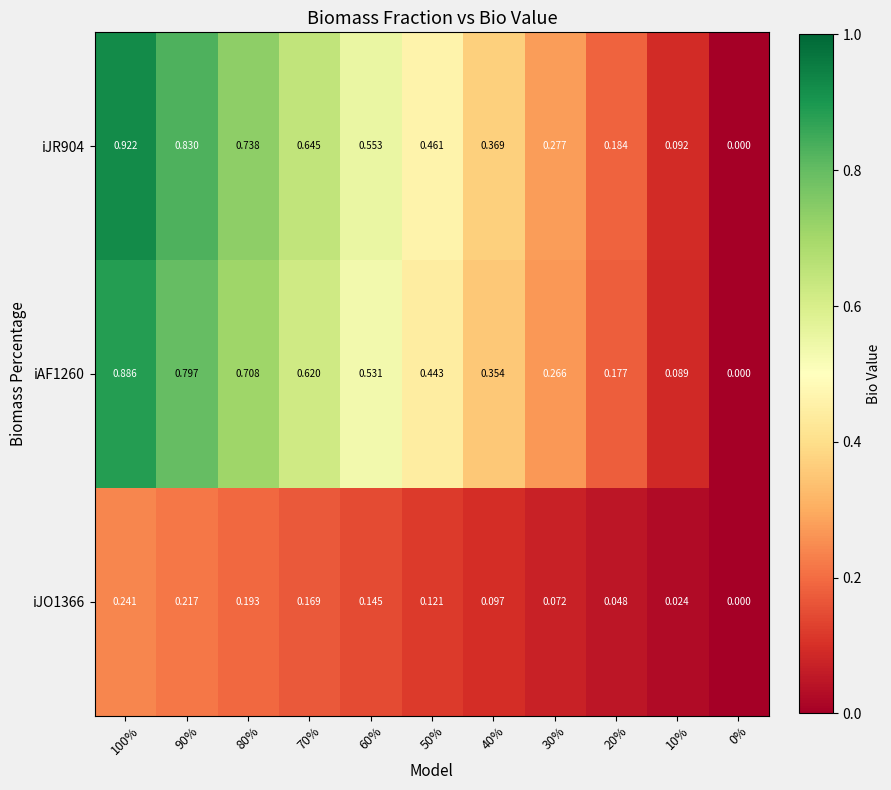

Is the value of iAF1260 at 0% greater than the value of iJR904 at 70%?

No